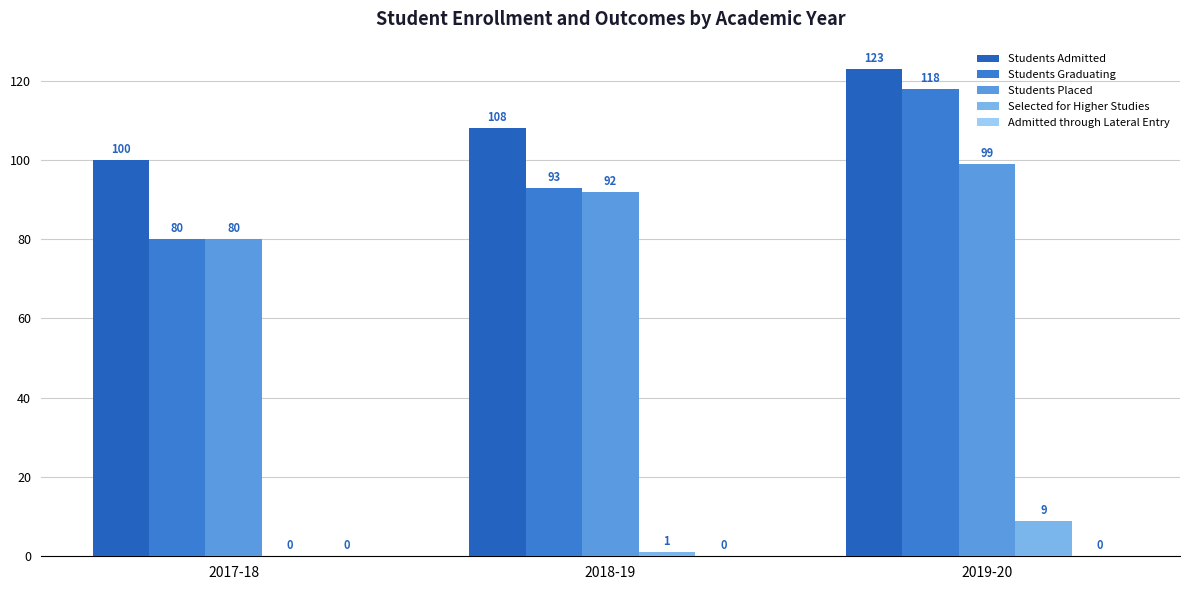

Reading right to left, what are all the values shown in this chart?

Students Admitted: 123	108	100
Students Graduating: 118	93	80
Students Placed: 99	92	80
Selected for Higher Studies: 9	1	0
Admitted through Lateral Entry: 0	0	0